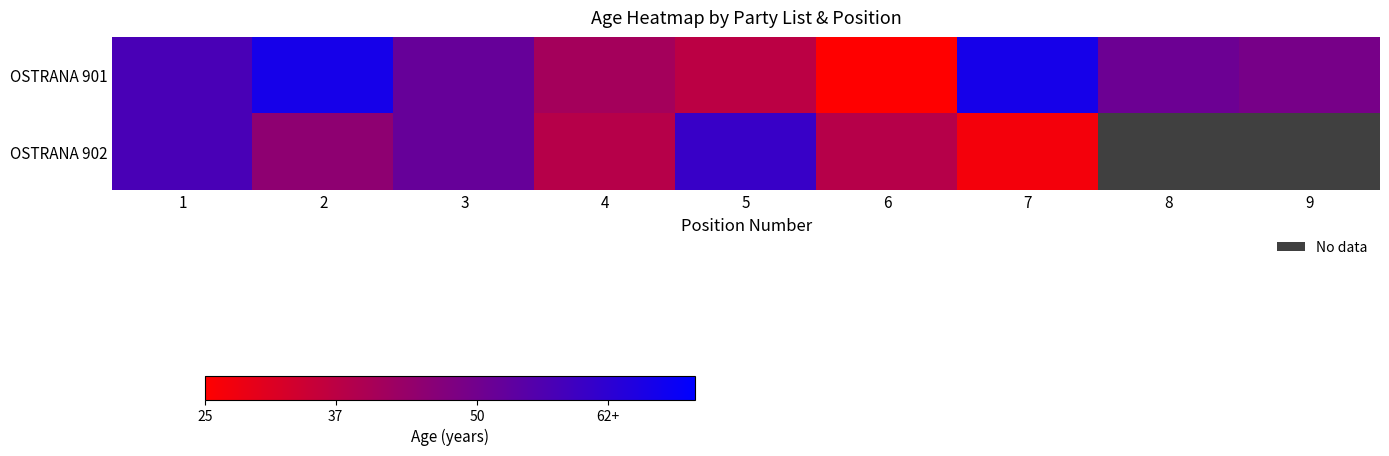

At which label does OSTRANA 902 reach its peak?

5